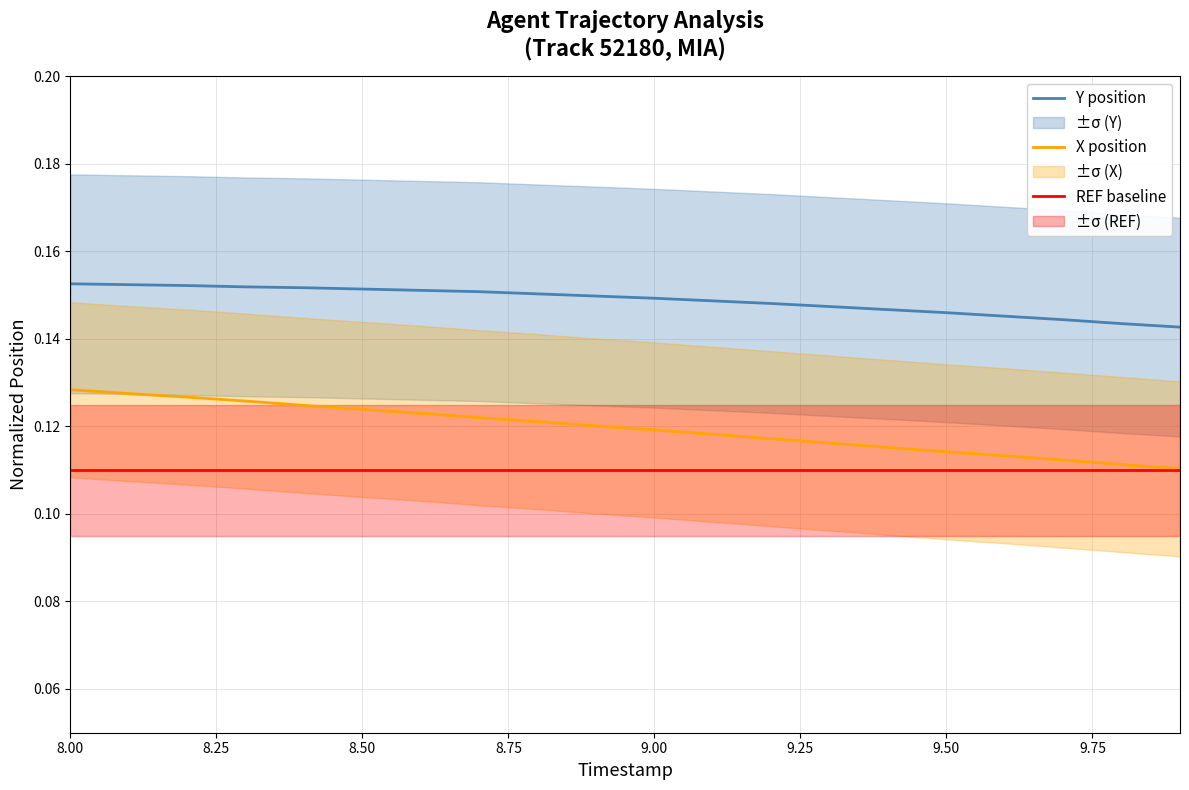

Reading left to right, extract all data points from this chart.

Y position: 0.2	0.2	0.2	0.2	0.2	0.2	0.2	0.2	0.2	0.1	0.1	0.1	0.1	0.1	0.1	0.1	0.1	0.1	0.1	0.1
X position: 0.1	0.1	0.1	0.1	0.1	0.1	0.1	0.1	0.1	0.1	0.1	0.1	0.1	0.1	0.1	0.1	0.1	0.1	0.1	0.1
REF baseline: 0.1	0.1	0.1	0.1	0.1	0.1	0.1	0.1	0.1	0.1	0.1	0.1	0.1	0.1	0.1	0.1	0.1	0.1	0.1	0.1